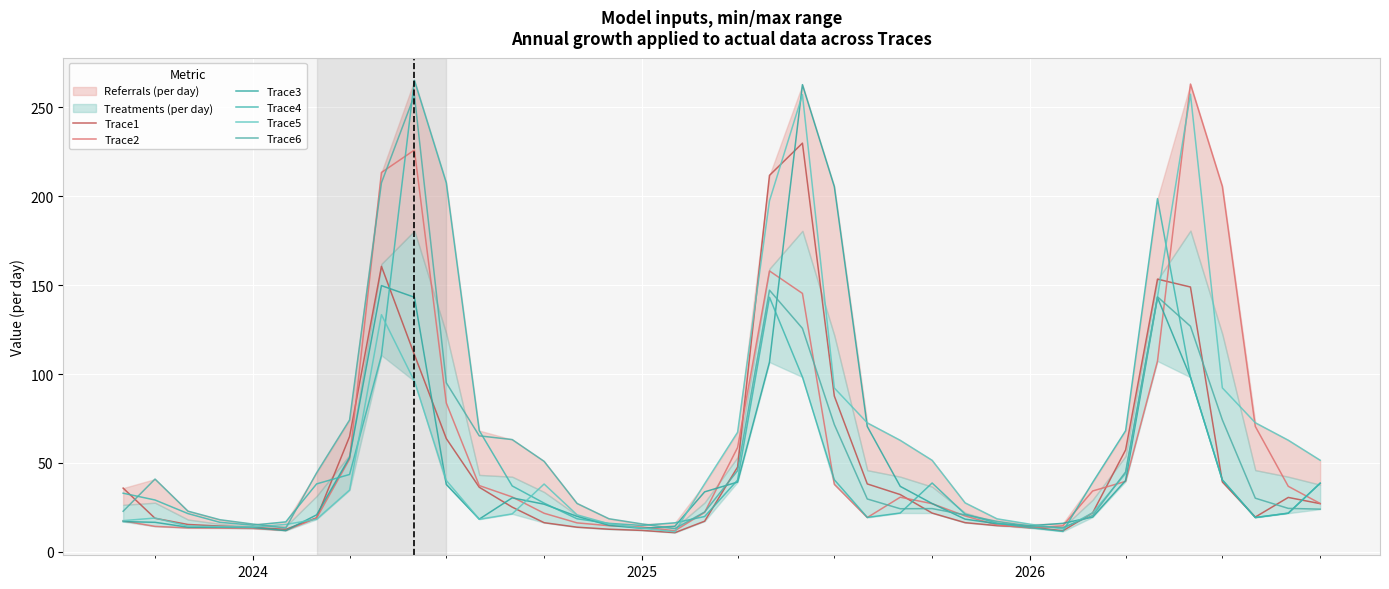

What is the difference between the maximum and minimum values in the Trace1 series?

219.1